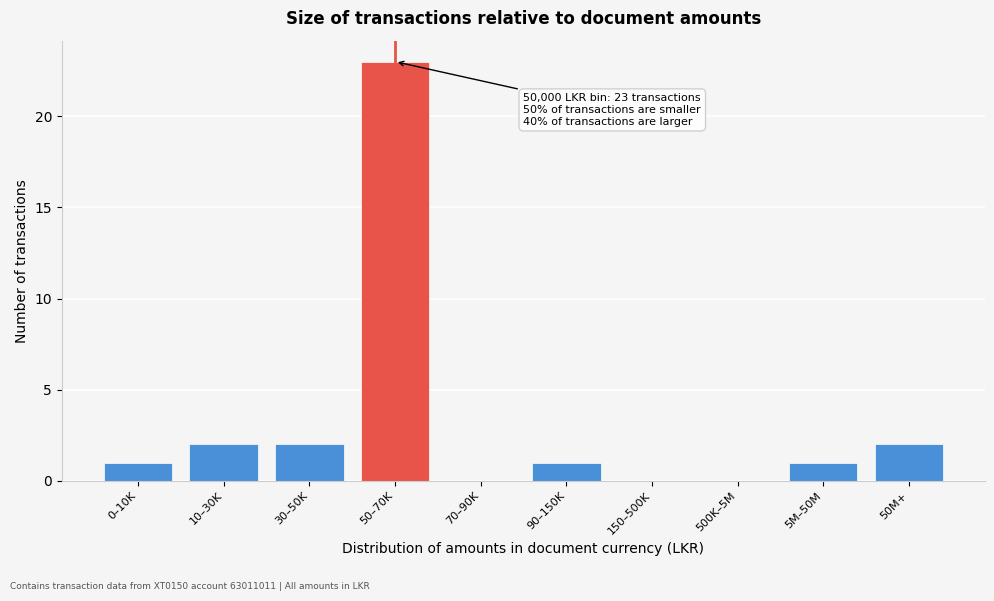

Reading left to right, extract all data points from this chart.

0–10K=1	10–30K=2	30–50K=2	50–70K=23	70–90K=0	90–150K=1	150–500K=0	500K–5M=0	5M–50M=1	50M+=2